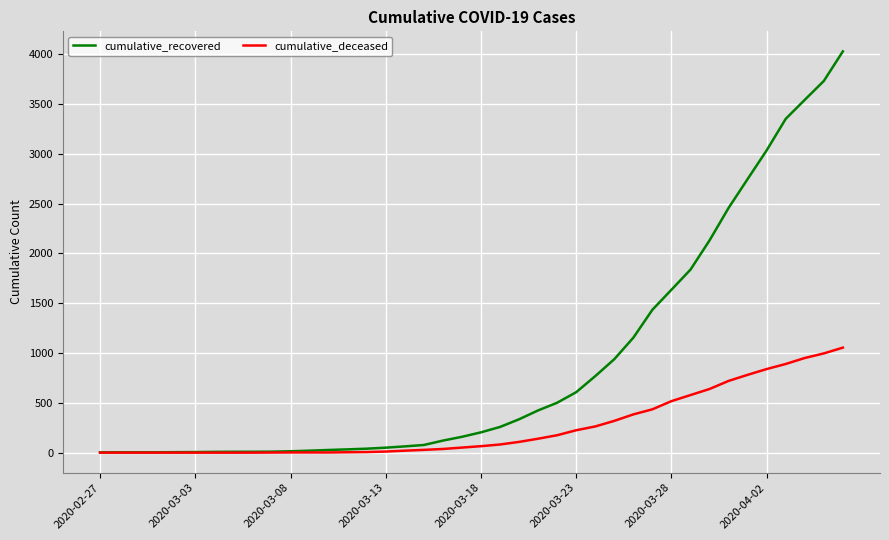

List the series in order of their peak value, lowest first.

cumulative_deceased, cumulative_recovered